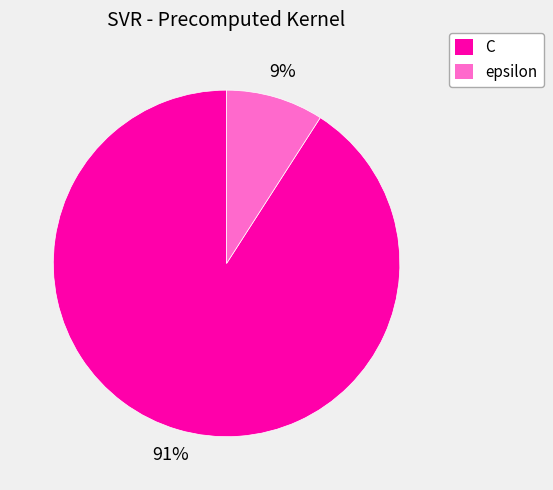

To the nearest percent, what is the difference between the largest and smallest slice percentages?

82%